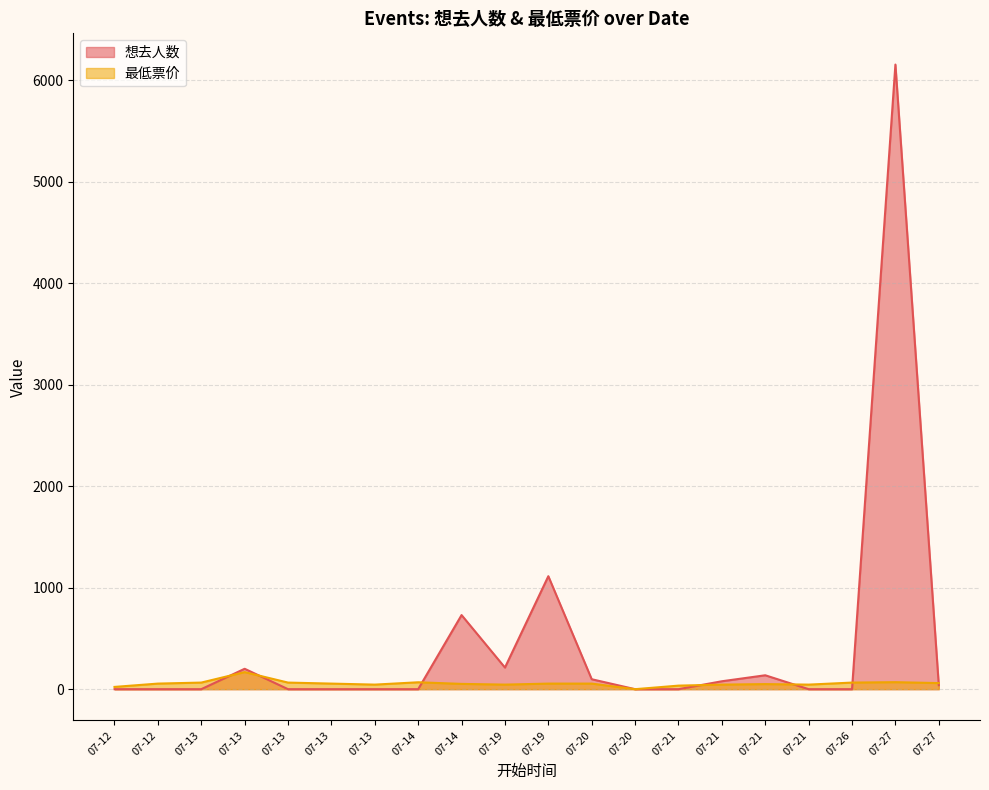

Is the value of 最低票价 at 07-13 greater than the value of 想去人数 at 07-21?

Yes